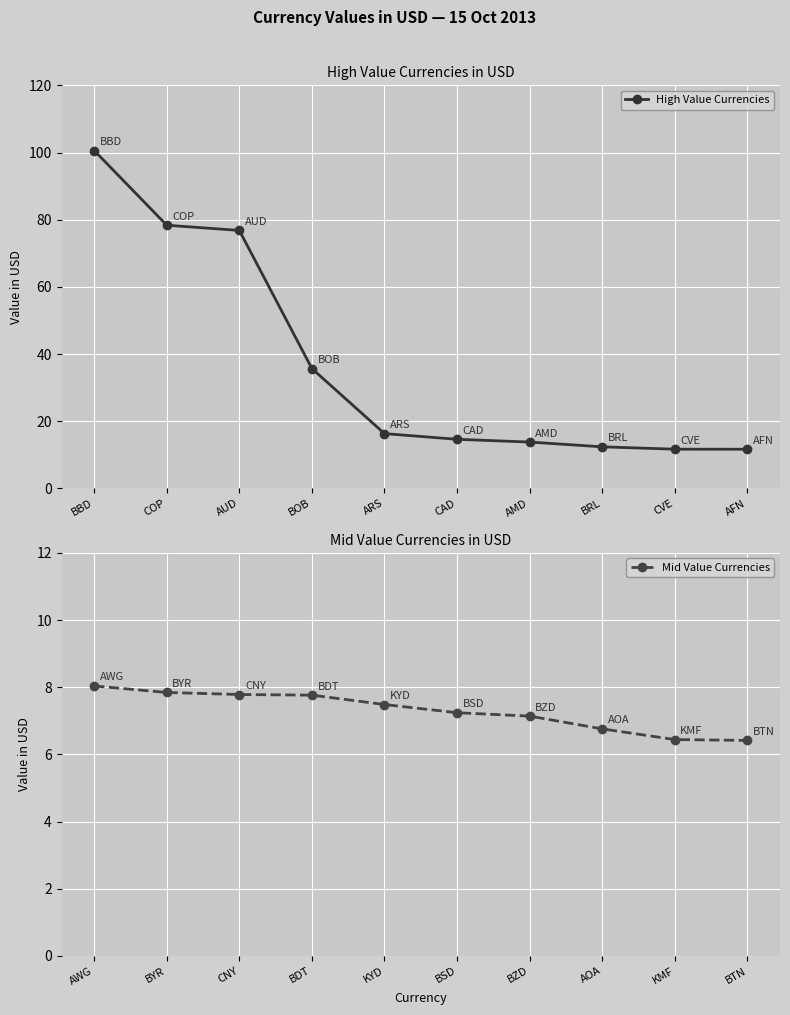

How many categories are shown in the chart?

10